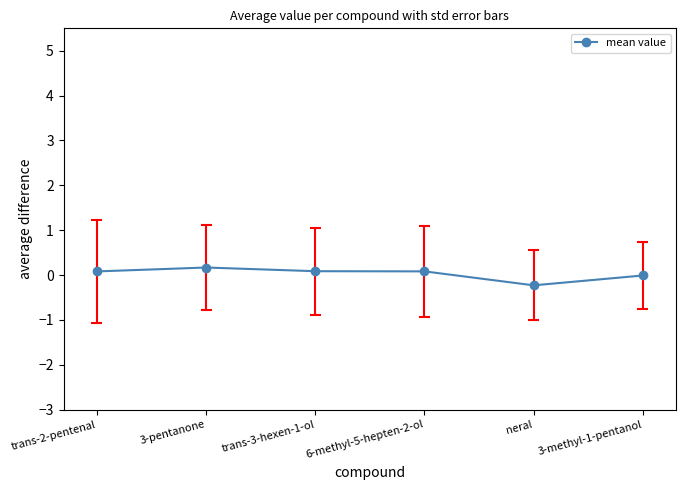

How many values are above zero?

4